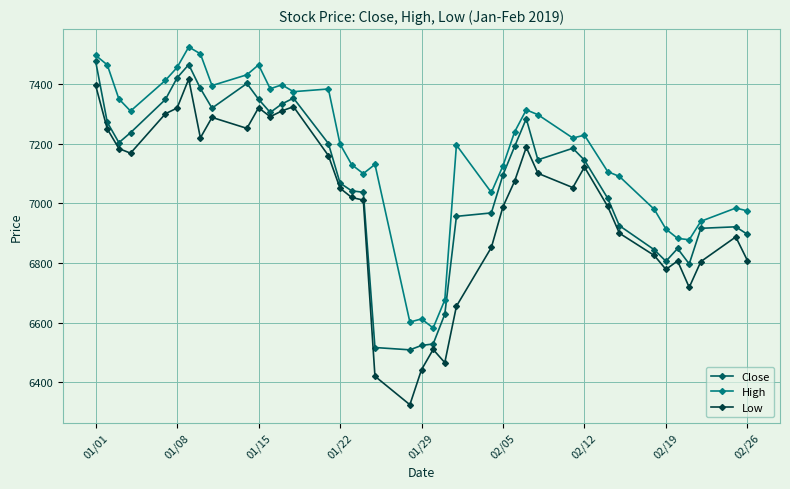

At how many categories does at least one series exceed 6625?

37